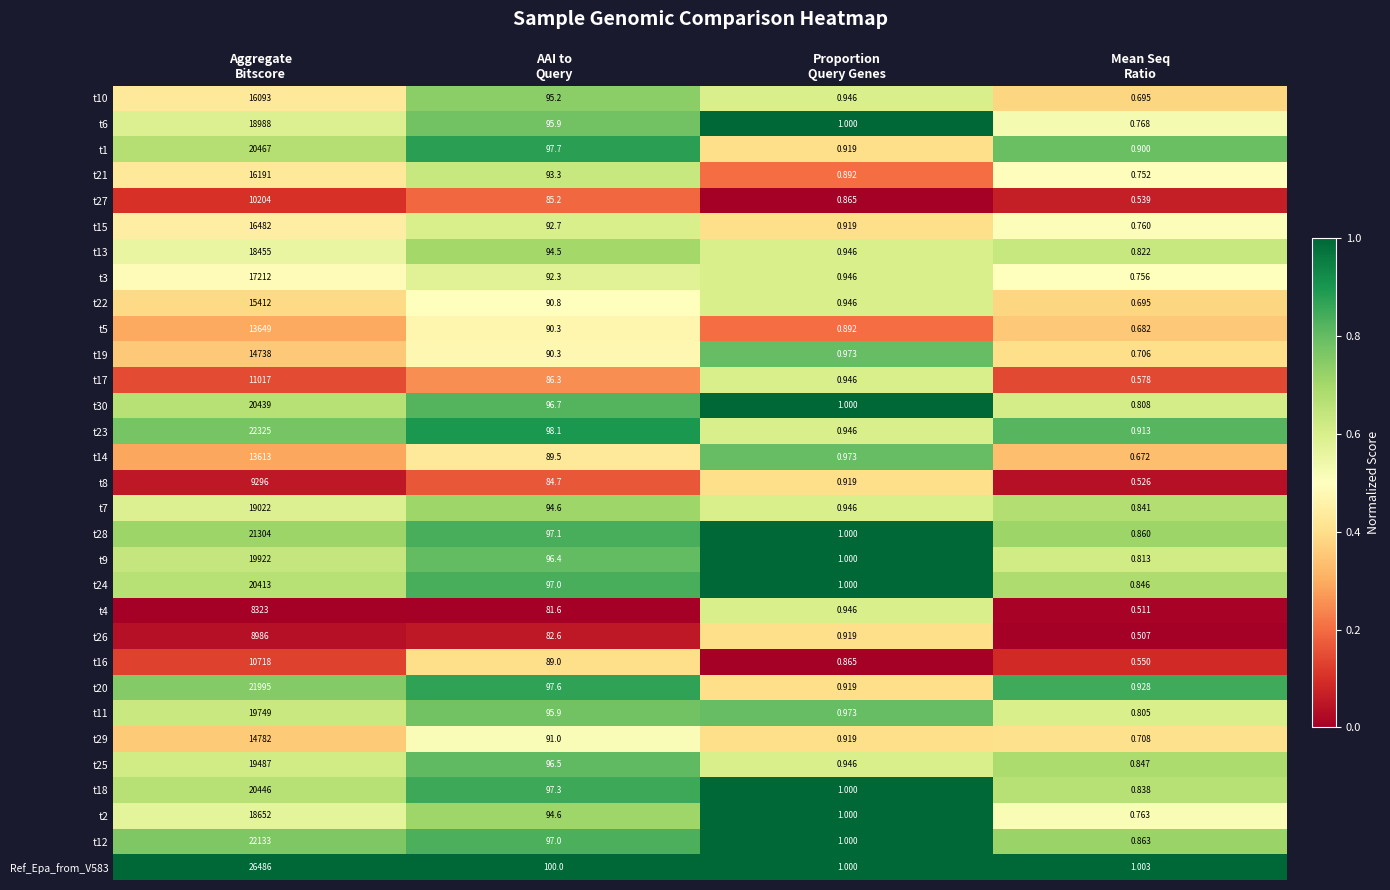

Between AAI to
Query and Proportion
Query Genes, which series saw the biggest shift?

Ref_Epa_from_V583